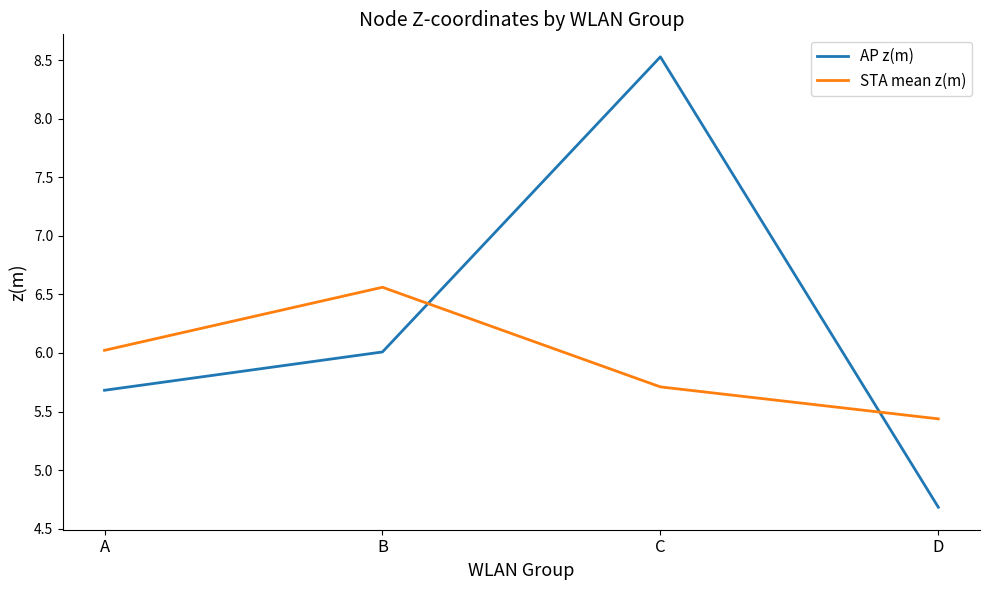

How many lines are shown in the chart?

2